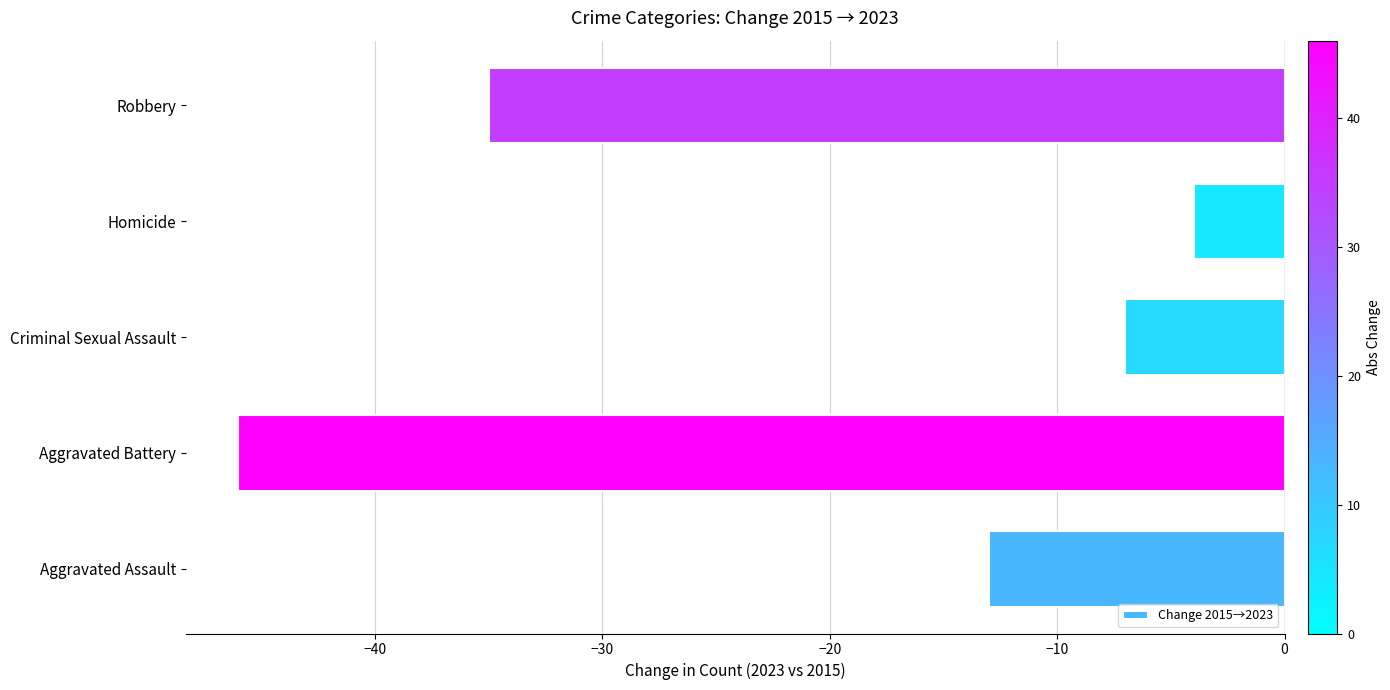

Reading top to bottom, list all the values displayed in this chart.

Robbery=-35	Homicide=-4	Criminal Sexual Assault=-7	Aggravated Battery=-46	Aggravated Assault=-13